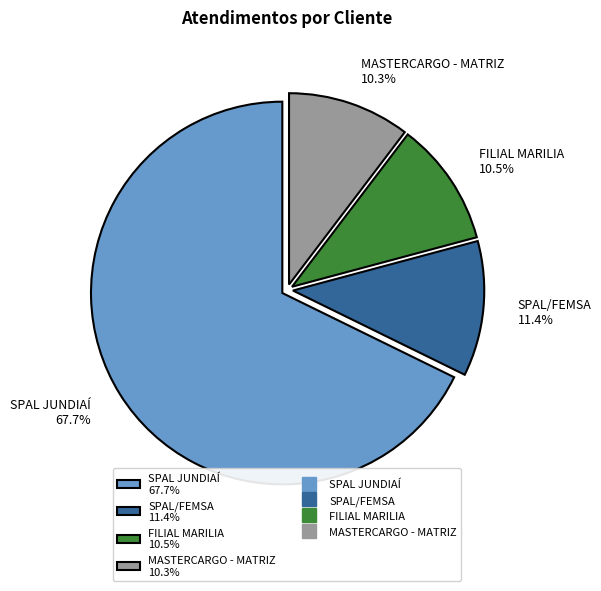

Which category has the biggest portion of the pie?

SPAL JUNDIAÍ